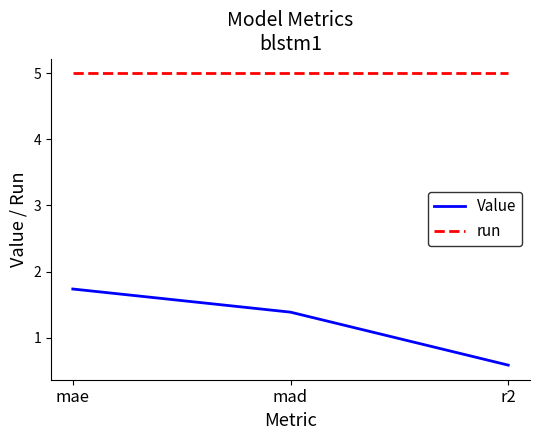

At which category is the sum across all series the highest?

mae